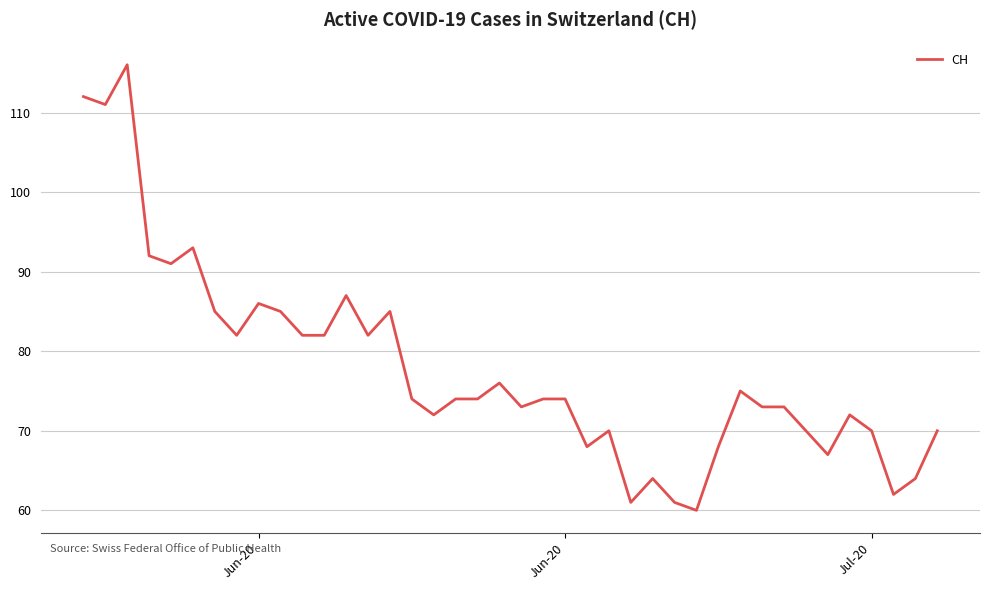

How many series are shown in this chart?

1